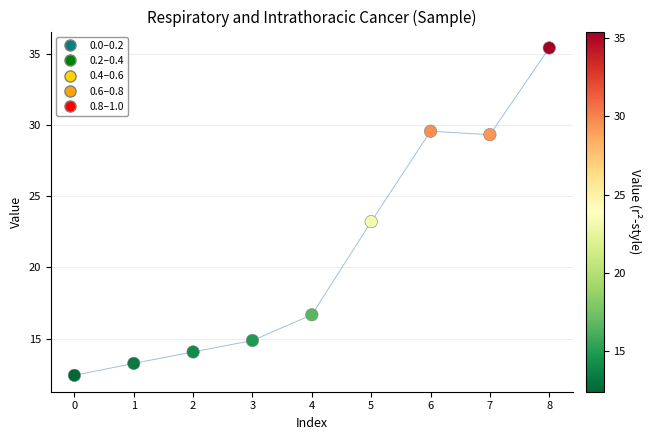

Which has a higher value, 1 or 7?

7